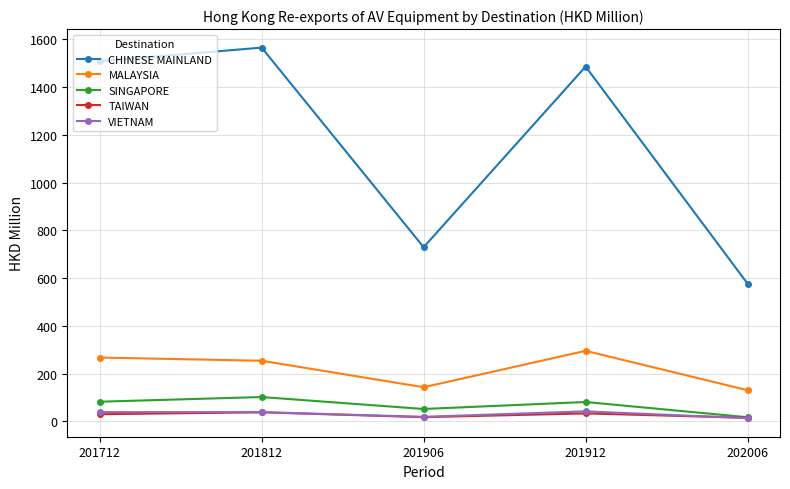

What is the value of the MALAYSIA point at the 4th from the left?

295.2